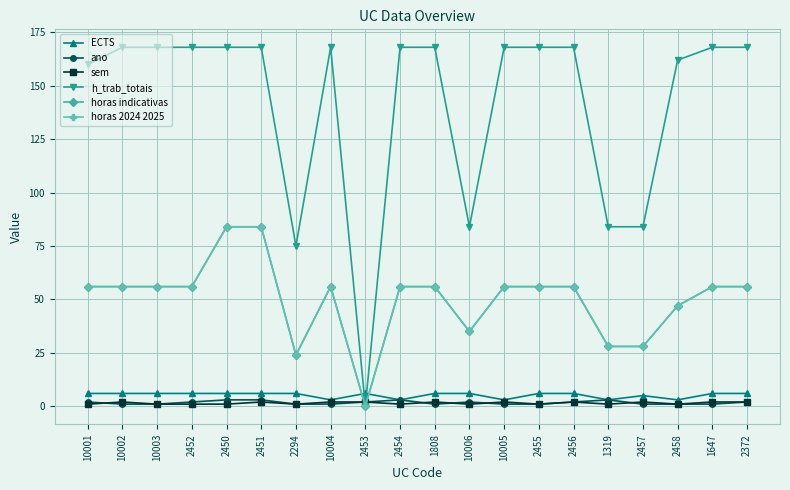

At which category does sem reach its first local valley?

2294